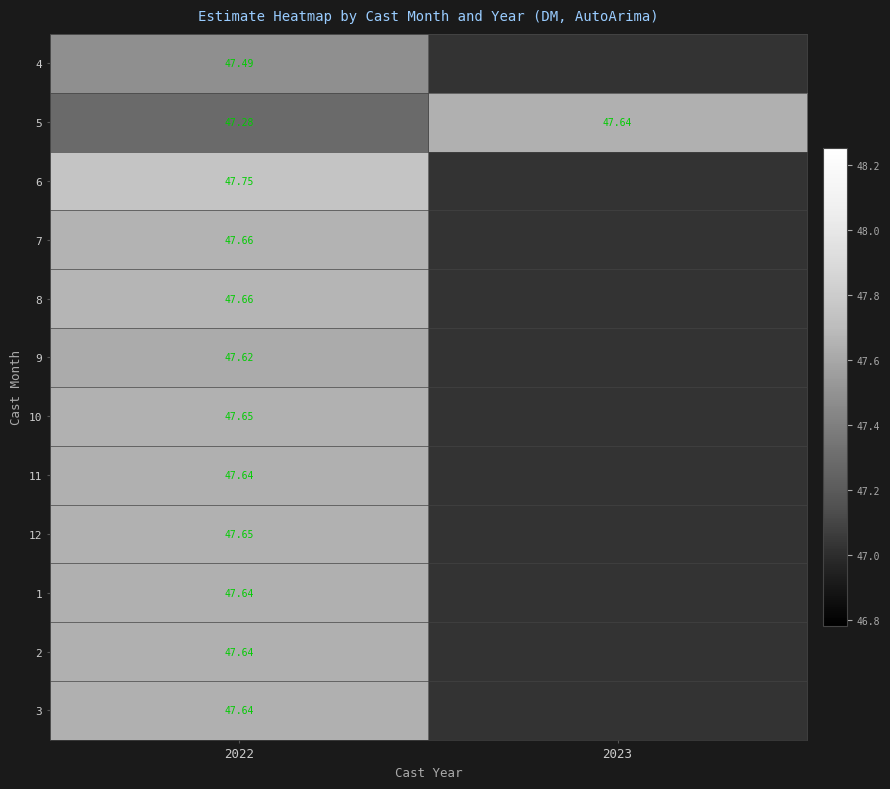

How many values in 3 are above zero?

1